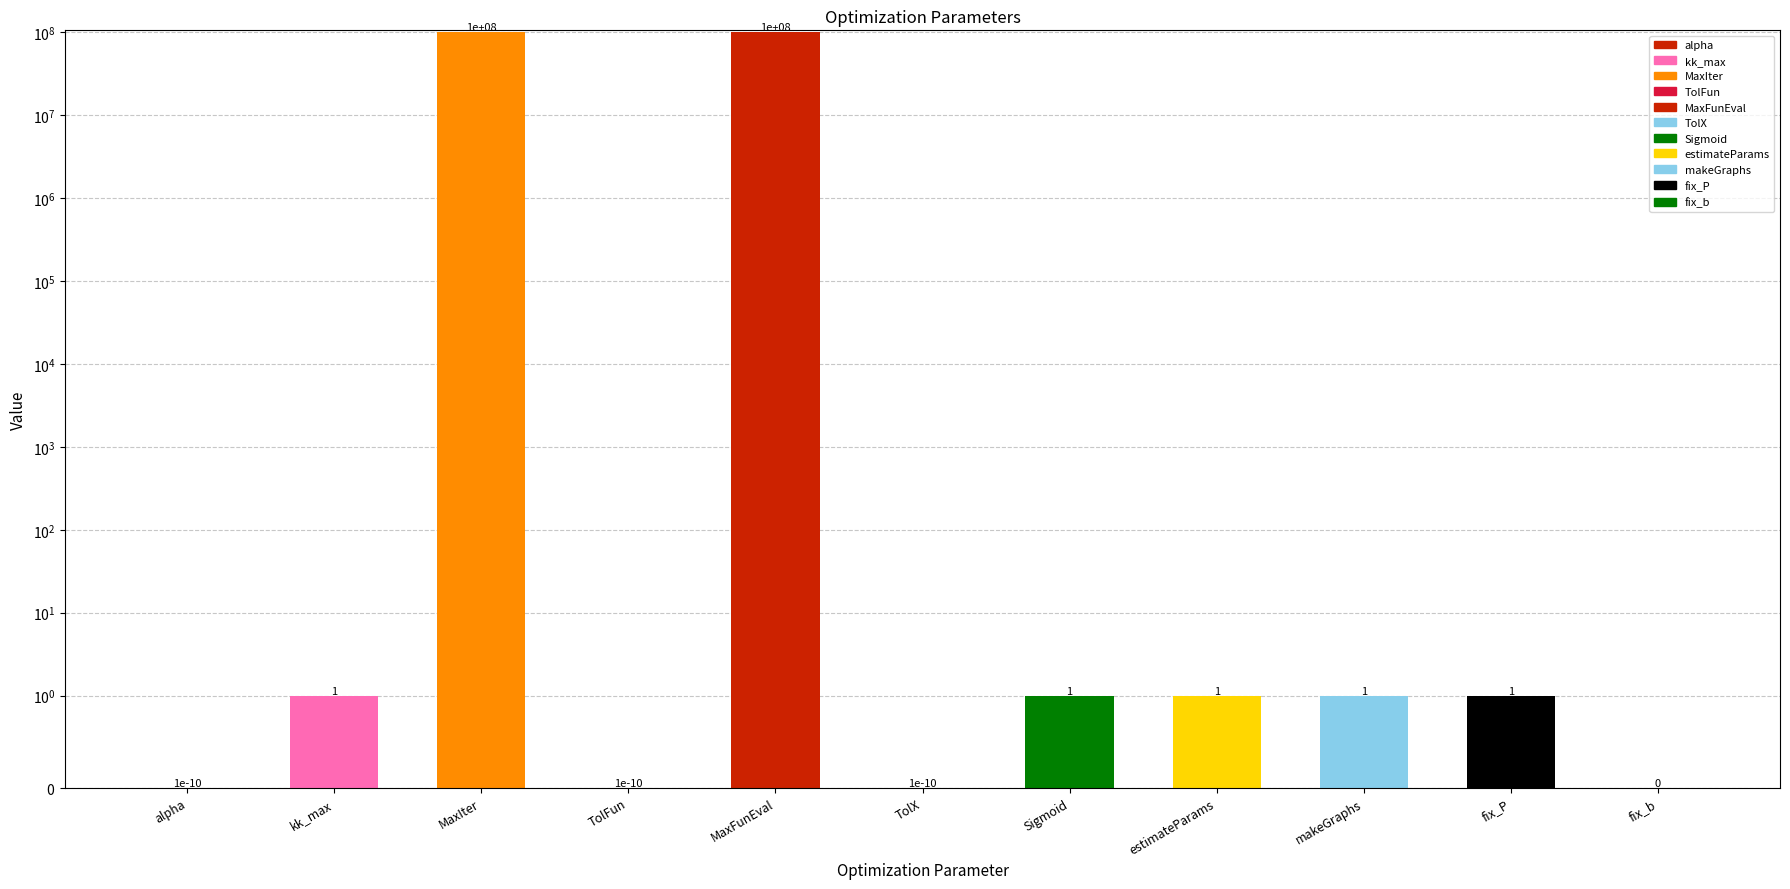

Between makeGraphs and fix_P, which is larger?

makeGraphs